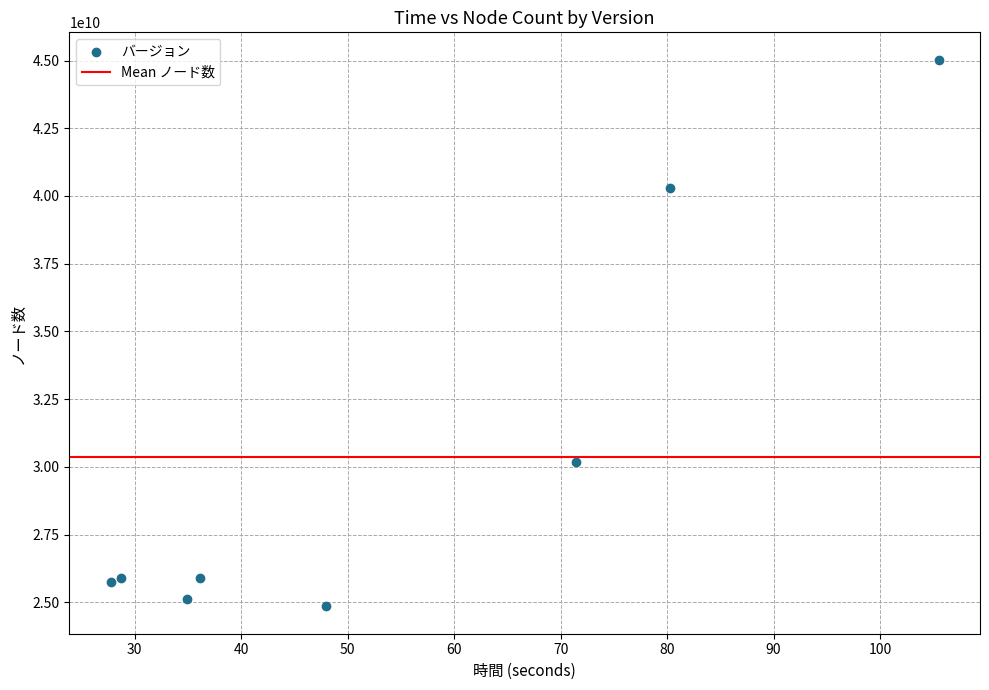

What Y value in the scatter plot is closest to 34939204053?

30186743066